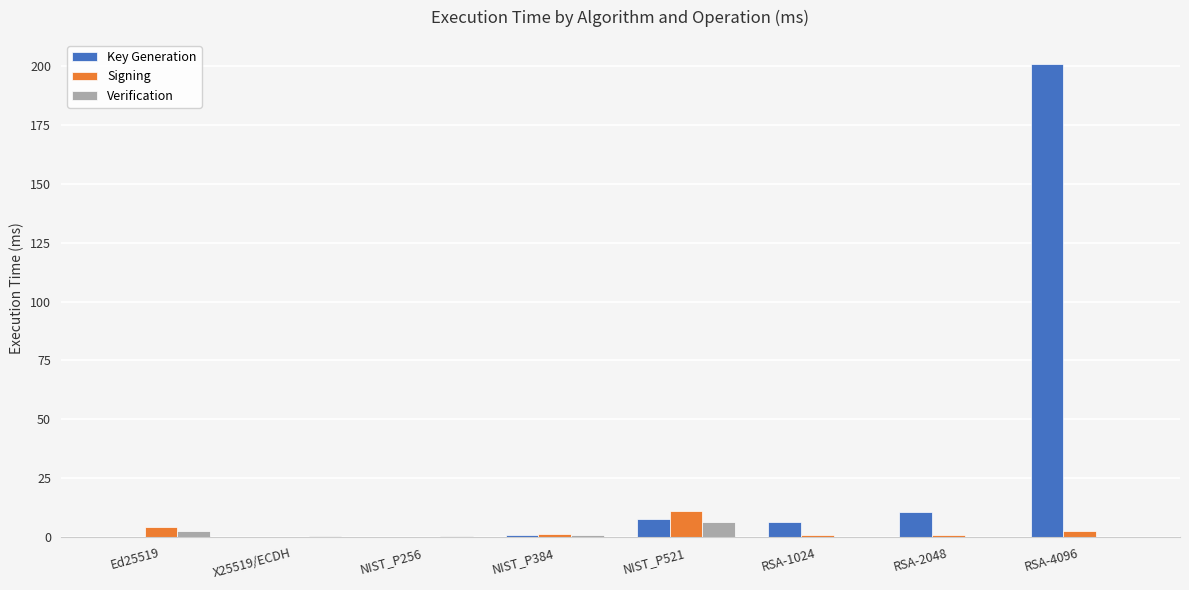

True or false: Signing has a value of 3.2 at NIST_P521.

False